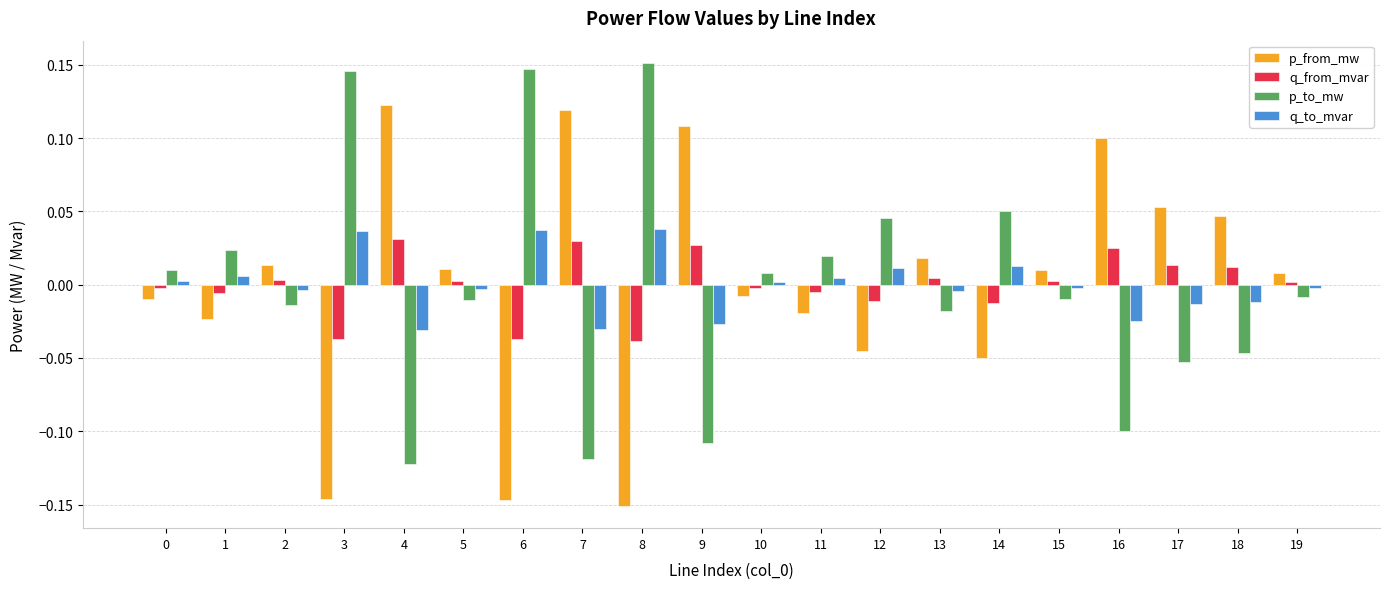

What is the difference between the maximum and minimum values in the p_to_mw series?

0.3